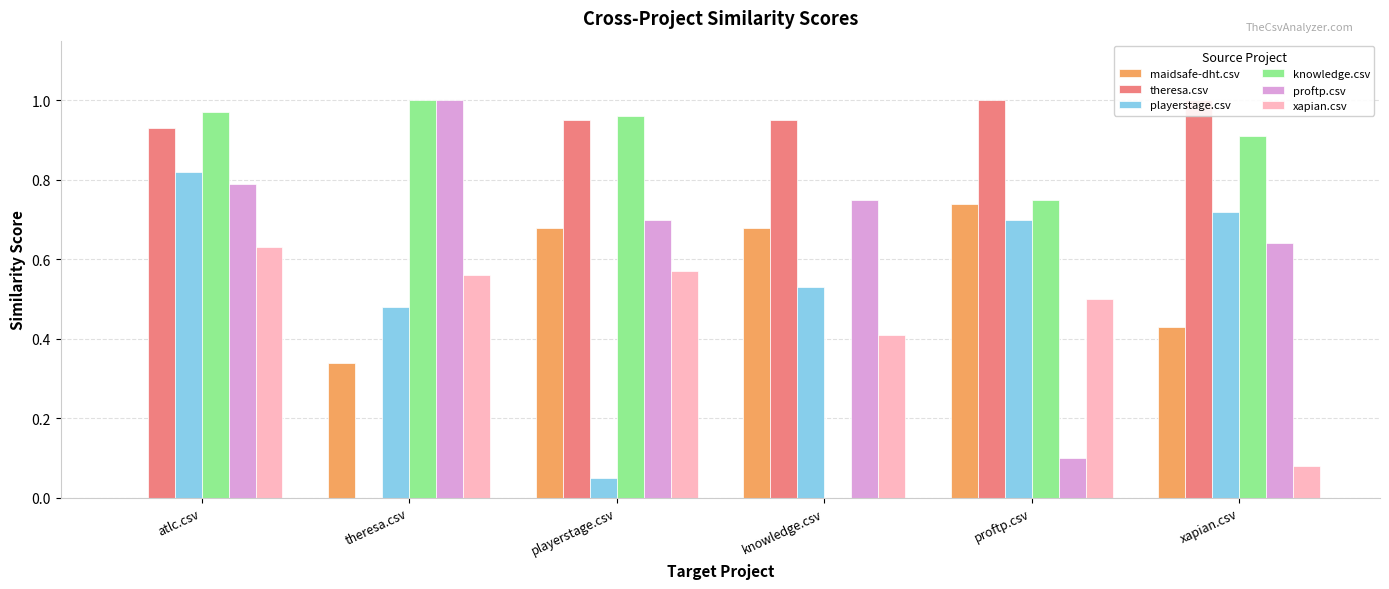

What is the label of the 5th bar from the left?

proftp.csv